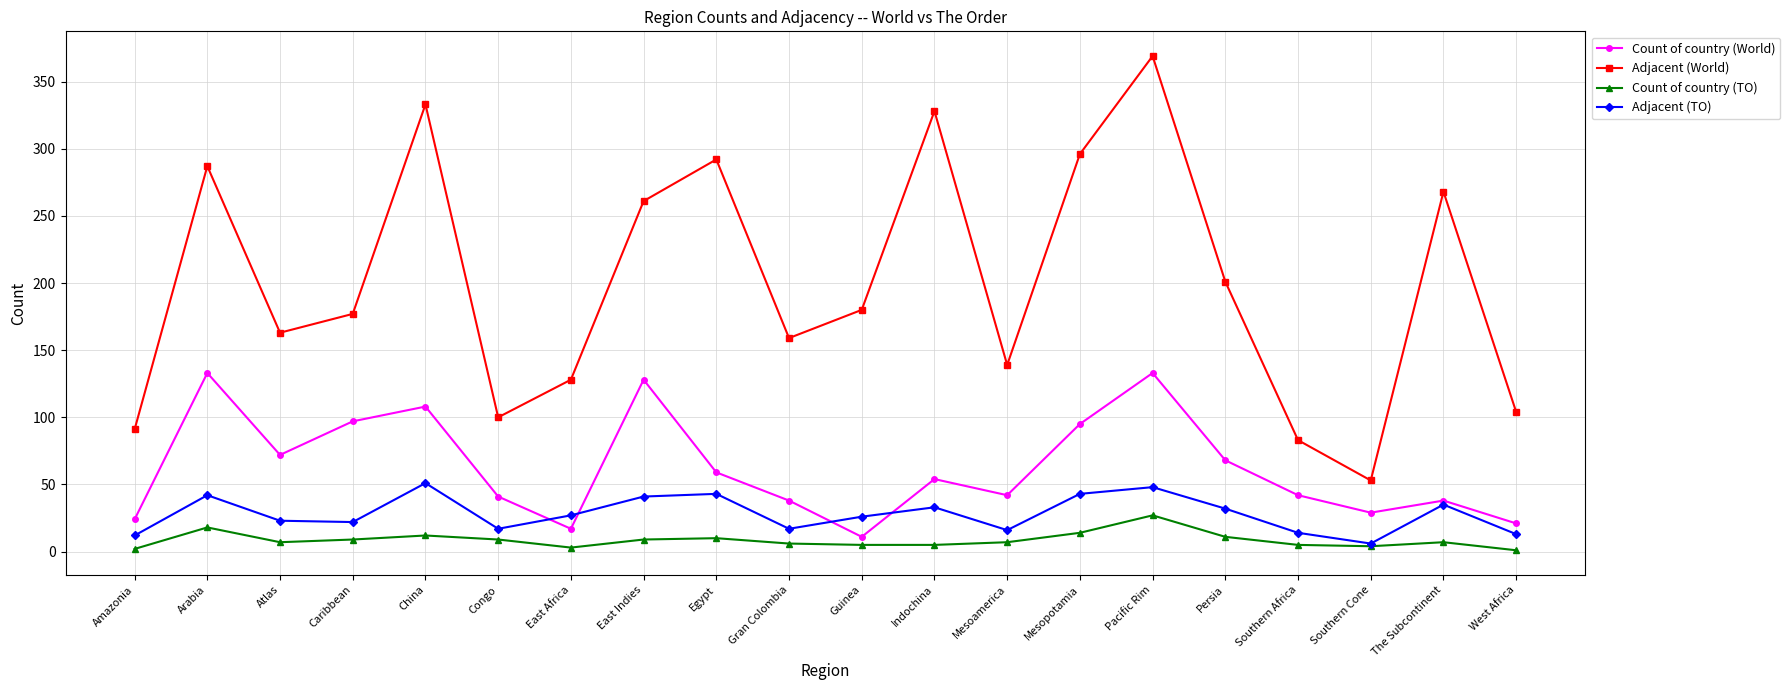

How many lines are shown in the chart?

4